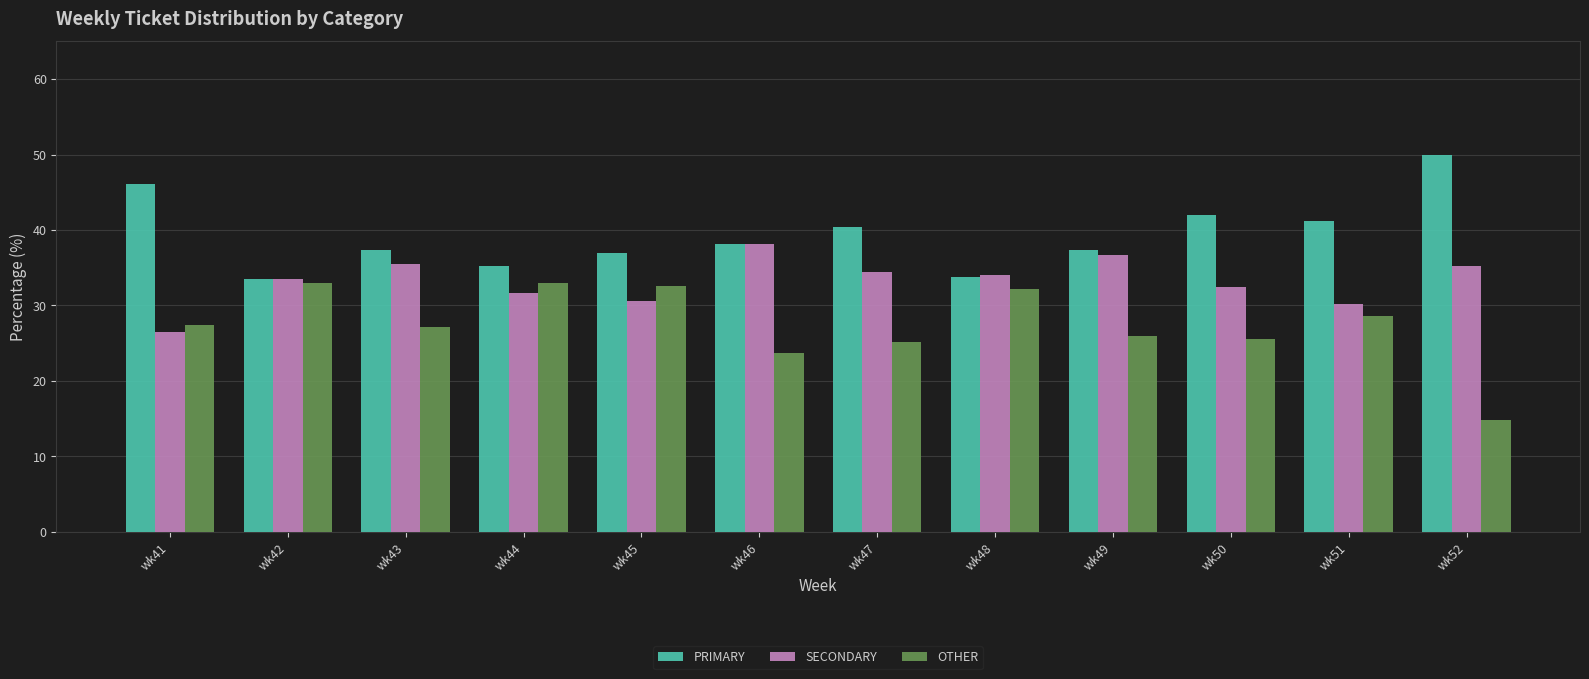

List the series in order of their peak value, highest first.

PRIMARY, SECONDARY, OTHER